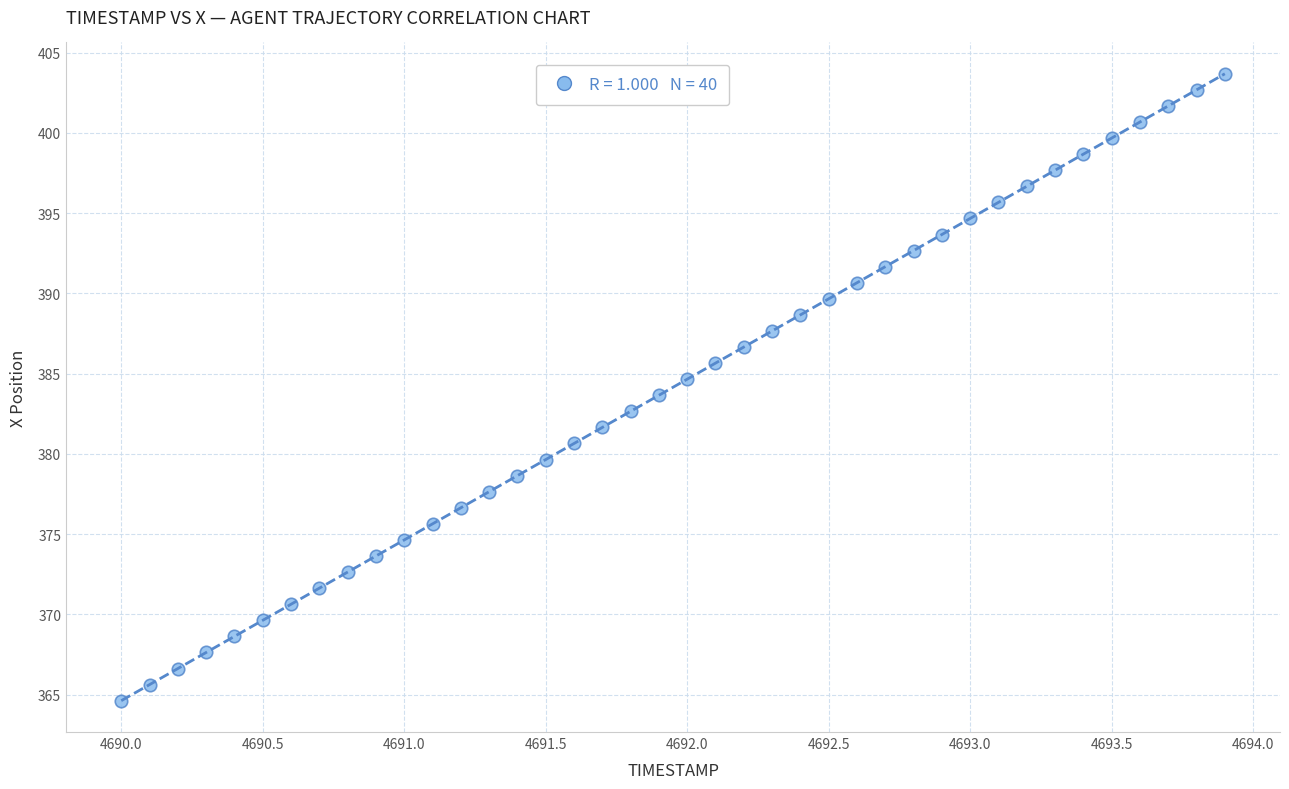

What is the range of X values (max minus min)?

3.9